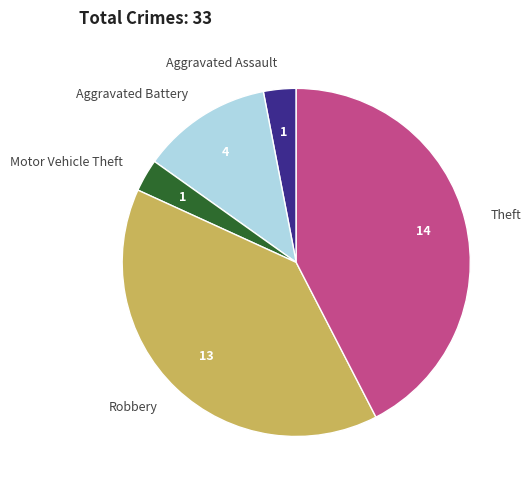

How many segments does this pie chart have?

5